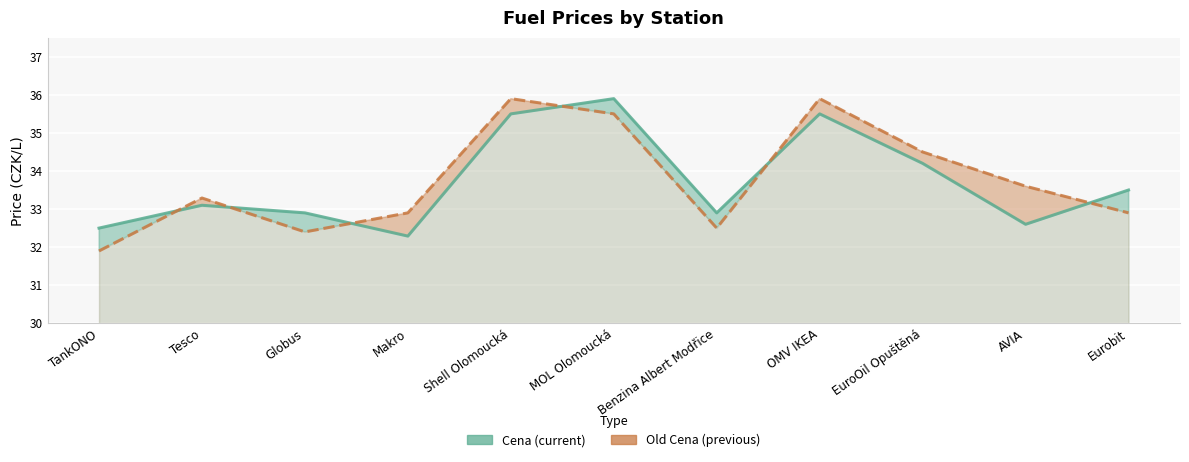

True or false: Old Cena has a value of 44.4 at Tesco.

False